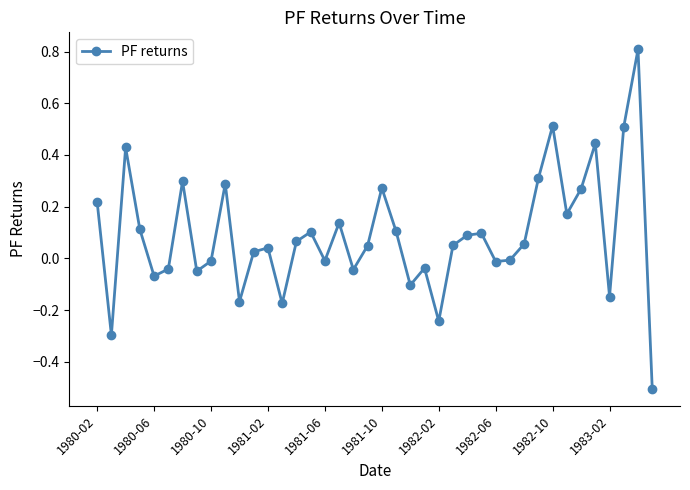

How many points are lower than both their immediate neighbors (excluding endpoints)?

12